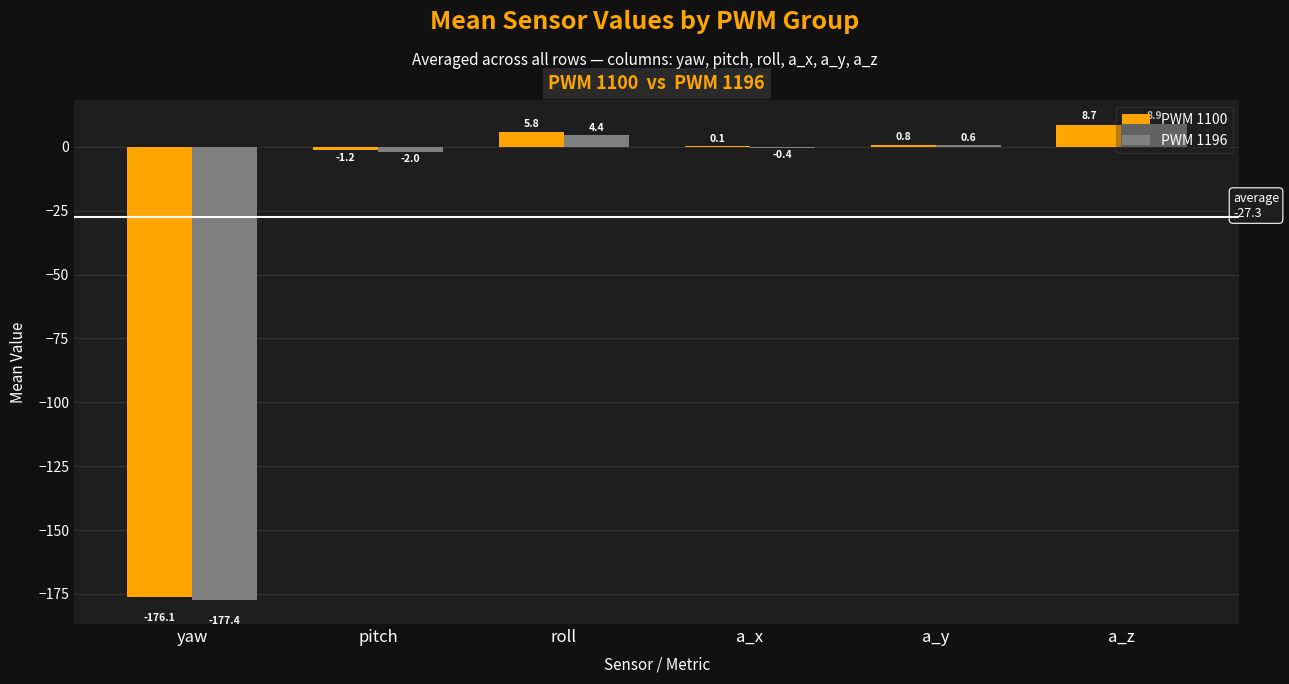

Is the value of PWM 1196 at a_y greater than the value of PWM 1100 at roll?

No